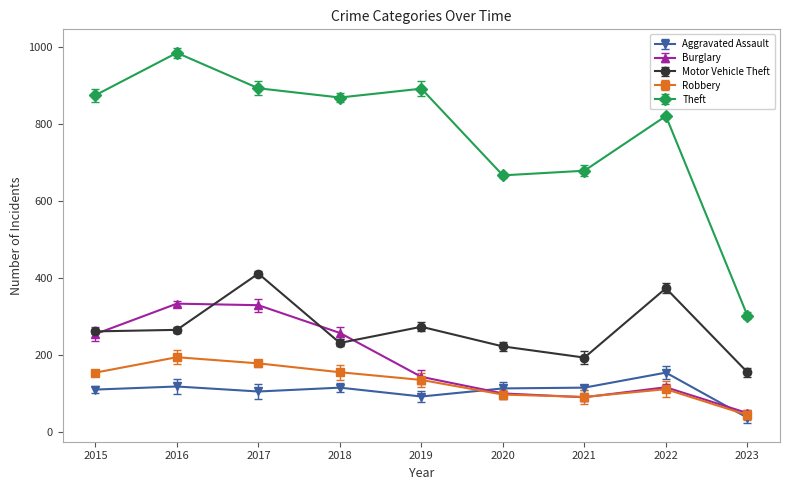

Is it true that Burglary equals 90 at 2021?

True